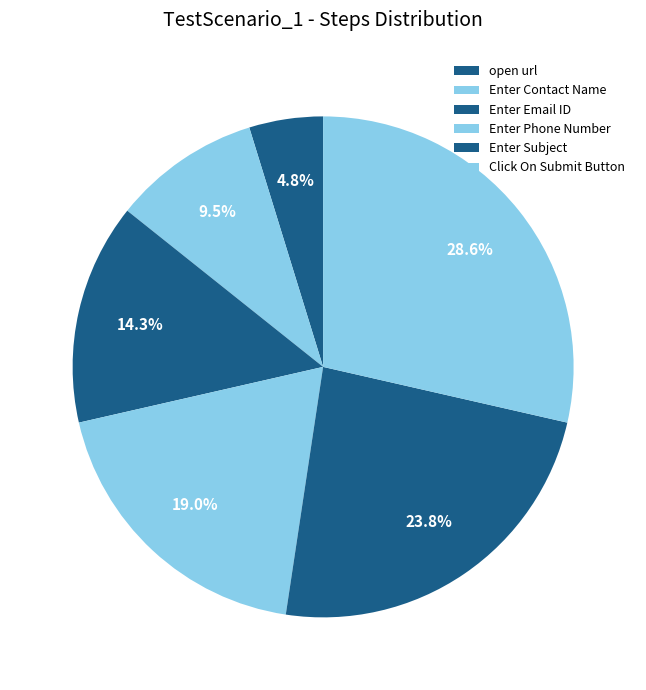

Is there a majority slice in this chart?

No